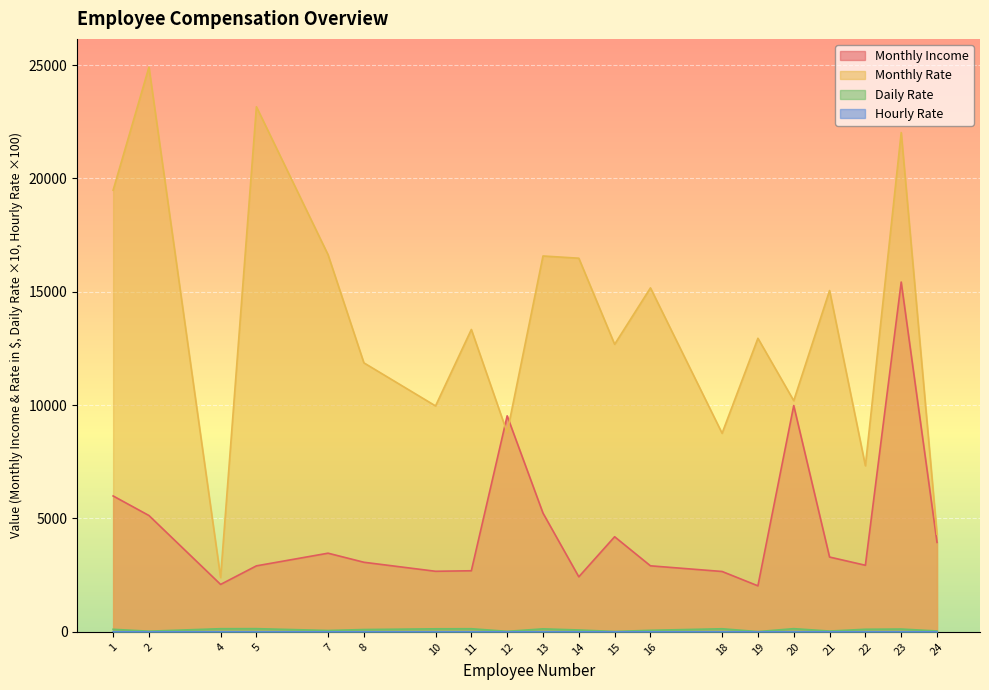

The value of Monthly Income at 1 is 5993.0. True or false?

True